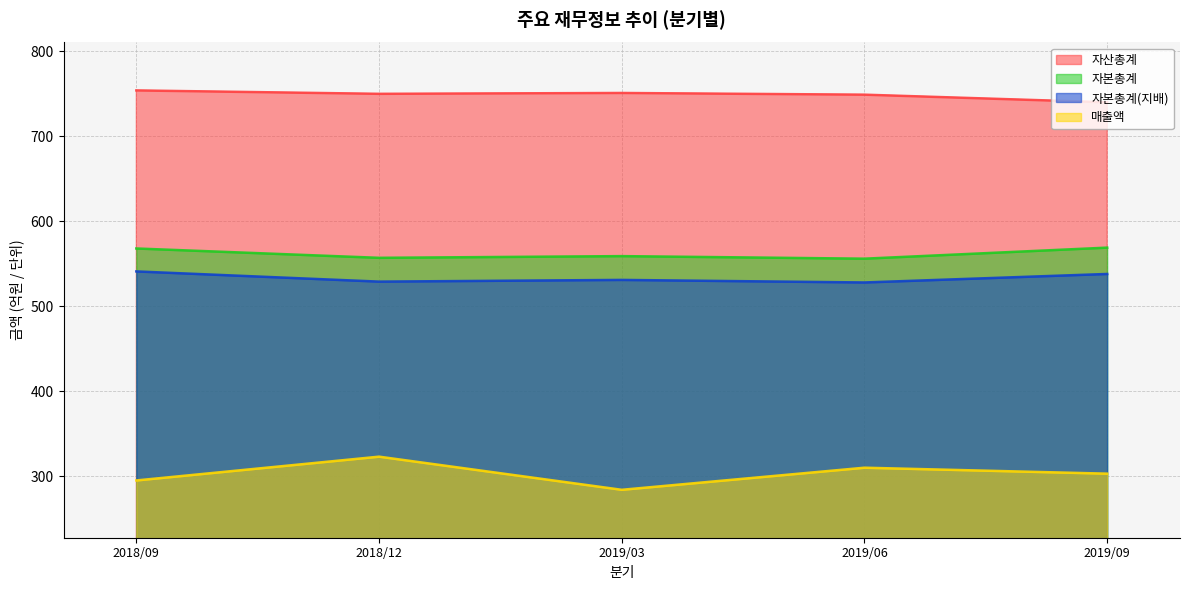

What is the value of the 자산총계 point at the 2nd from the left?

750